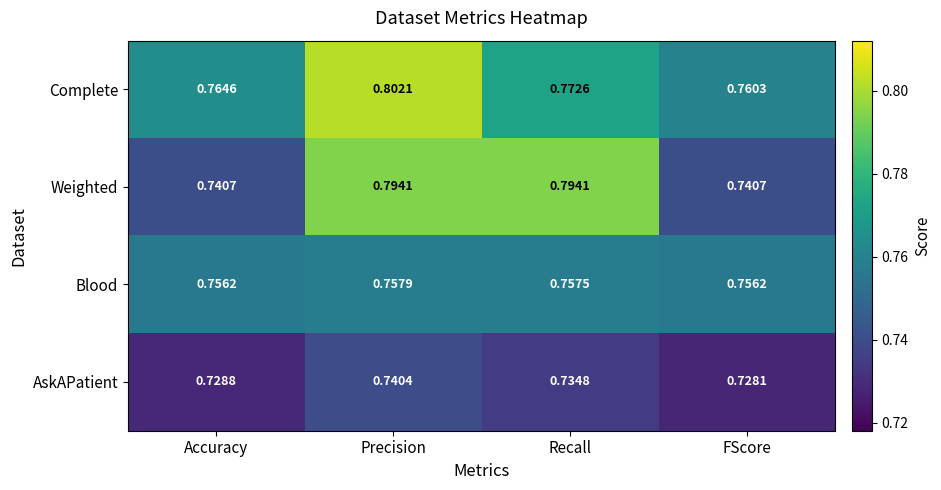

Which label corresponds to the largest value in the chart?

Precision